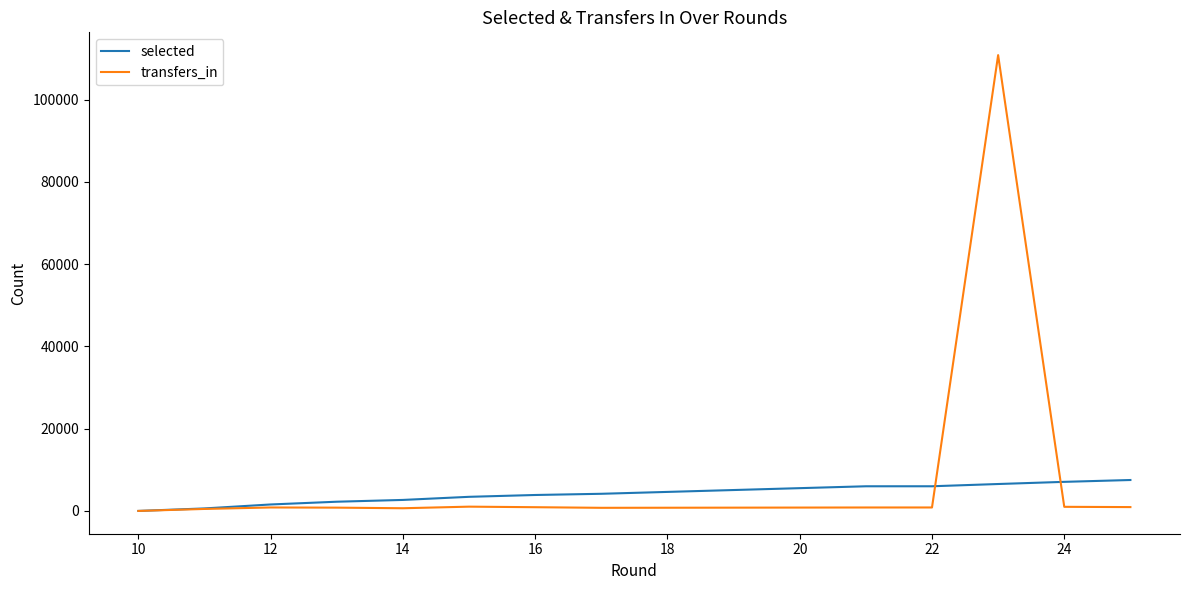

List the series in order of their overall mean, highest first.

transfers_in, selected